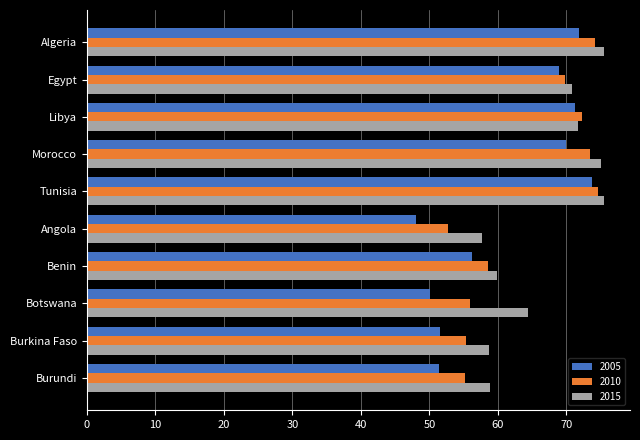

Which series changed the most between Morocco and Angola?

2005